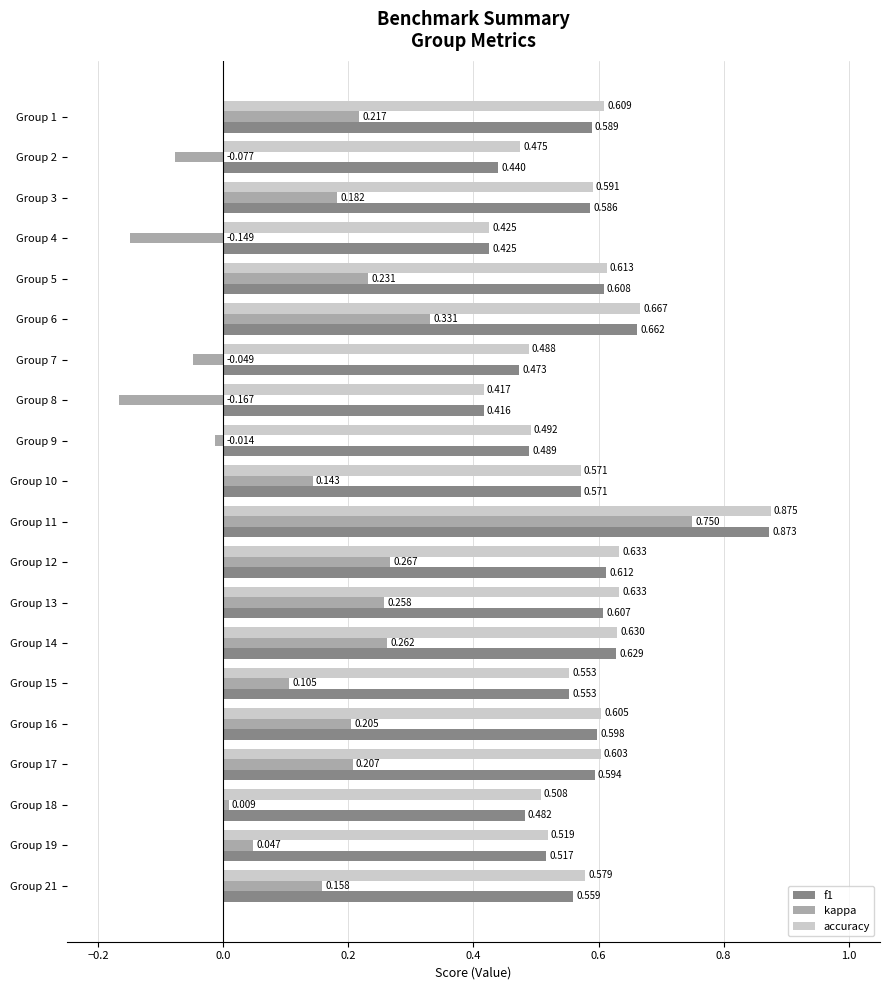

How many values in the kappa series exceed 0?

15